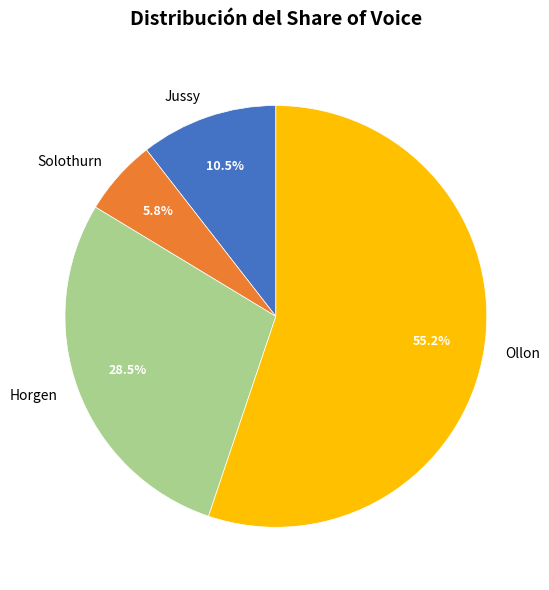

Combined, what portion of the pie is Horgen and Ollon?

83.7%